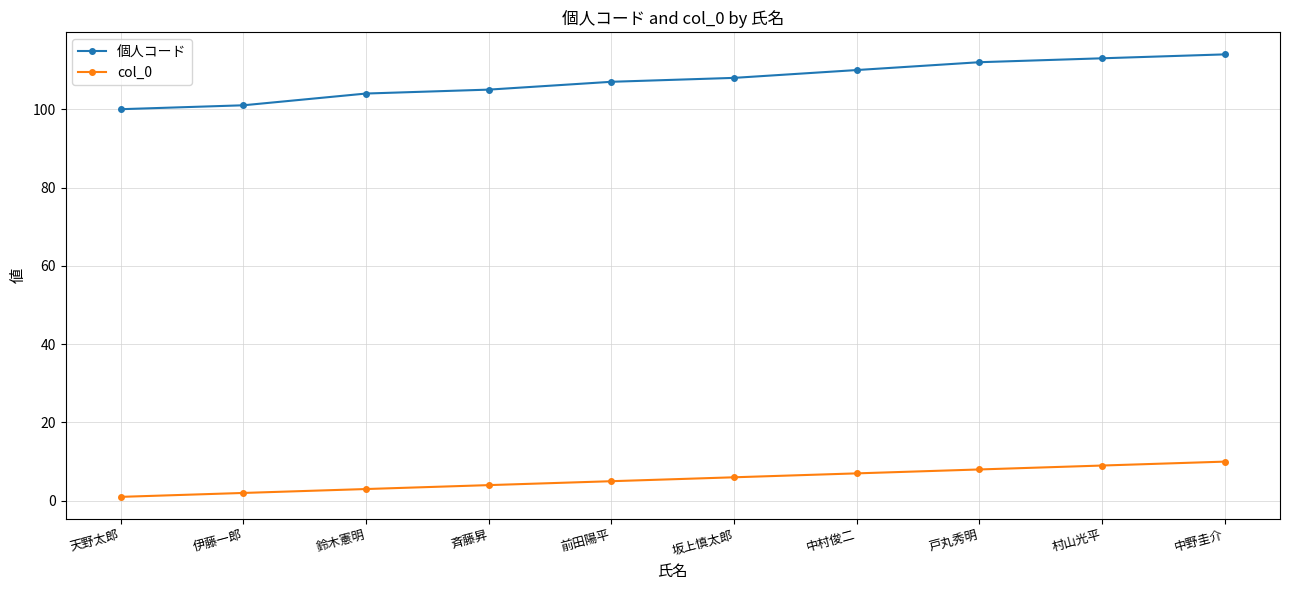

True or false: col_0 and 個人コード intersect in this chart.

False